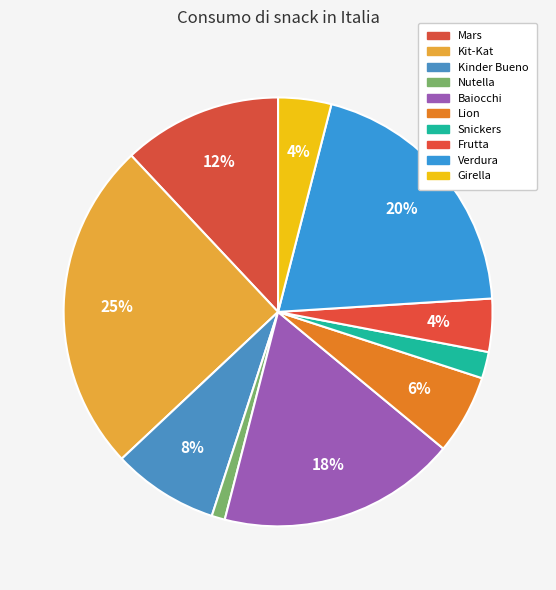

Rank the categories by value from lowest to highest.

Nutella, Snickers, Frutta, Girella, Lion, Kinder Bueno, Mars, Baiocchi, Verdura, Kit-Kat